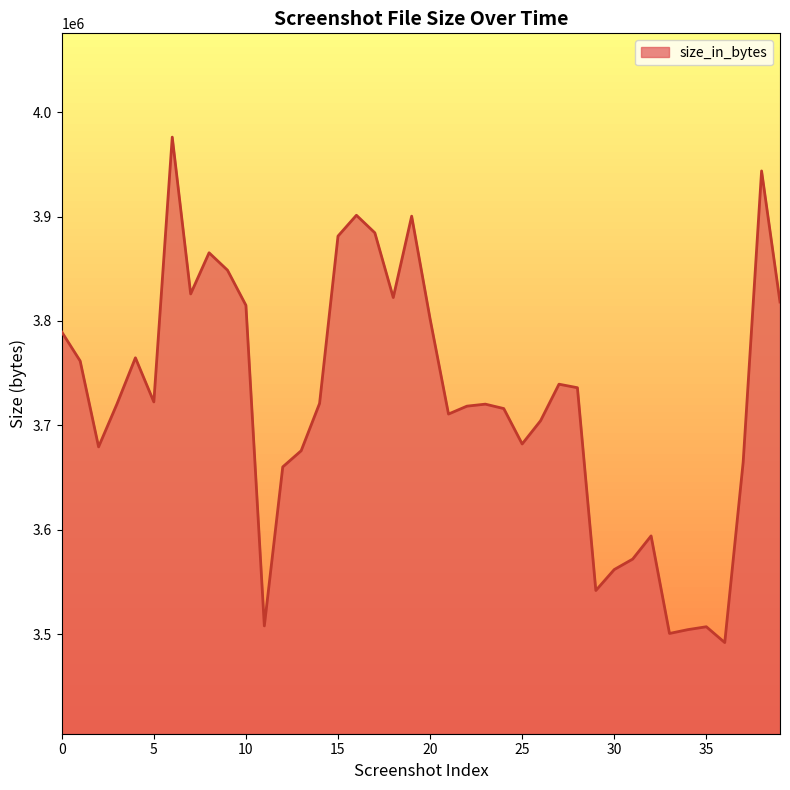

What is the average value?

3723878